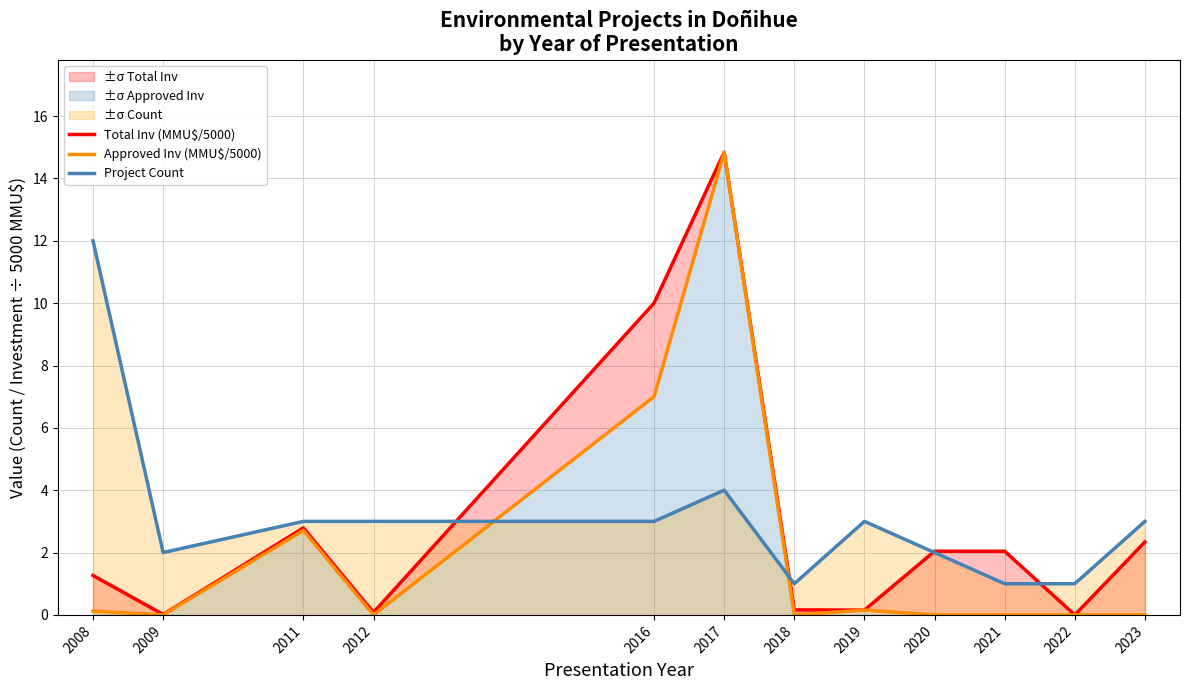

How many interior local peaks does the Total Inv (MMU$/5000) series have?

2